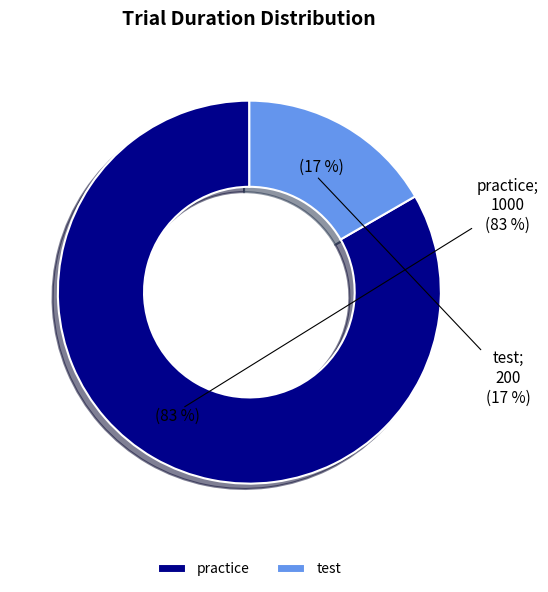

To the nearest percent, what portion does practice represent?

83%